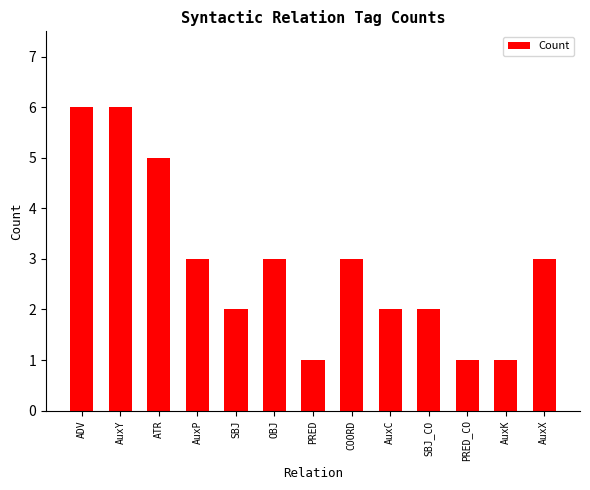

Is it true that the value at AuxX is 1?

False